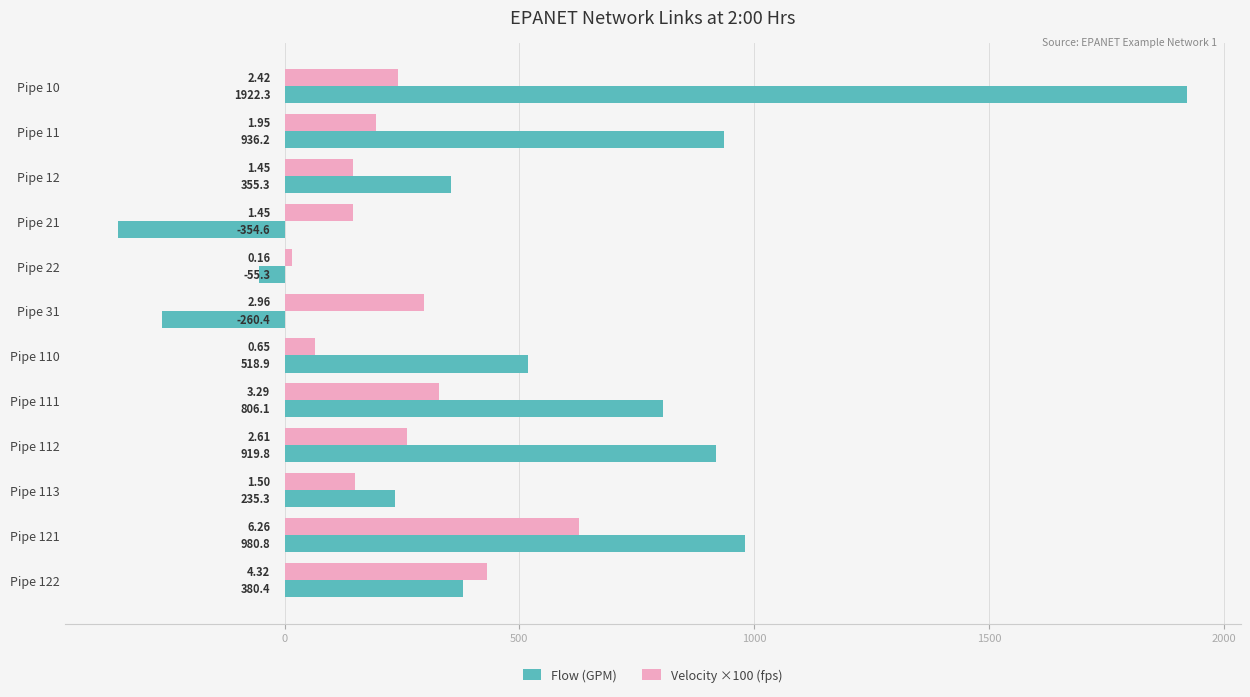

How many values in Flow (GPM) are below zero?

3